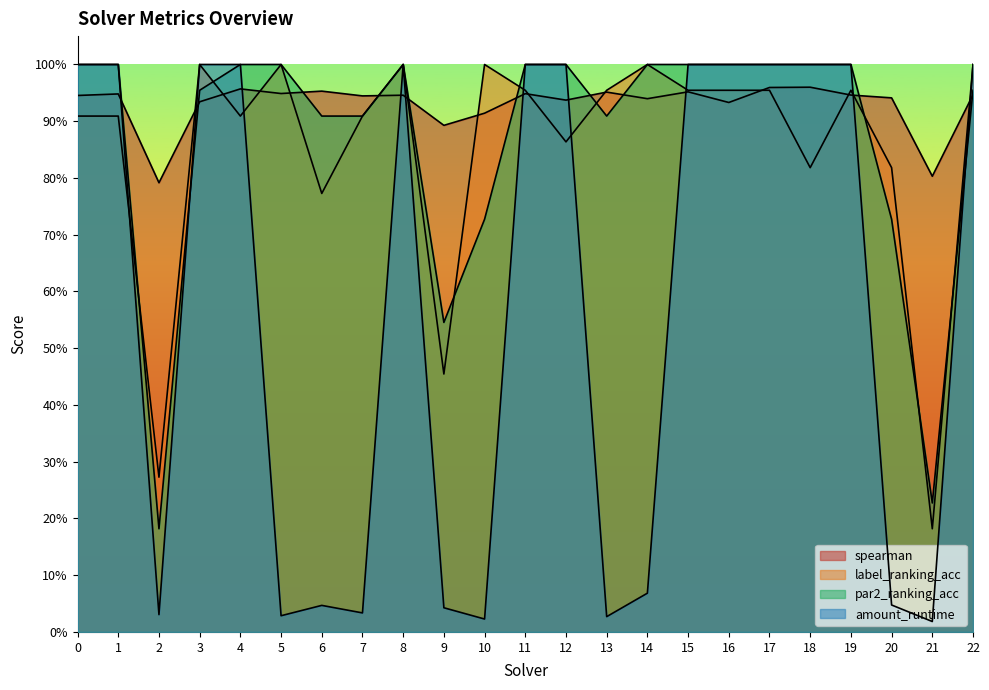

Where do spearman and label_ranking_acc first cross each other?

2 and 3